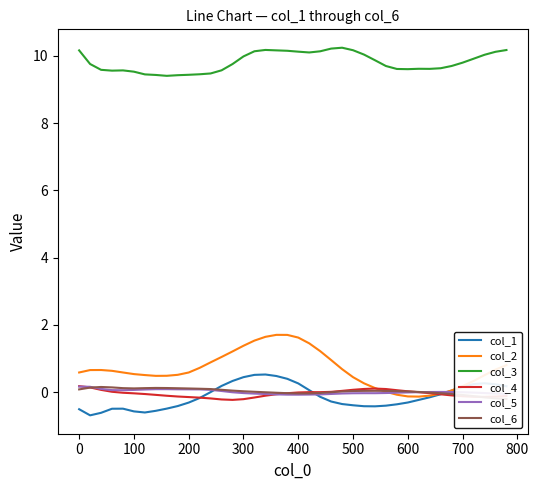

Is it true that col_1 equals 0.2 at 700?

True